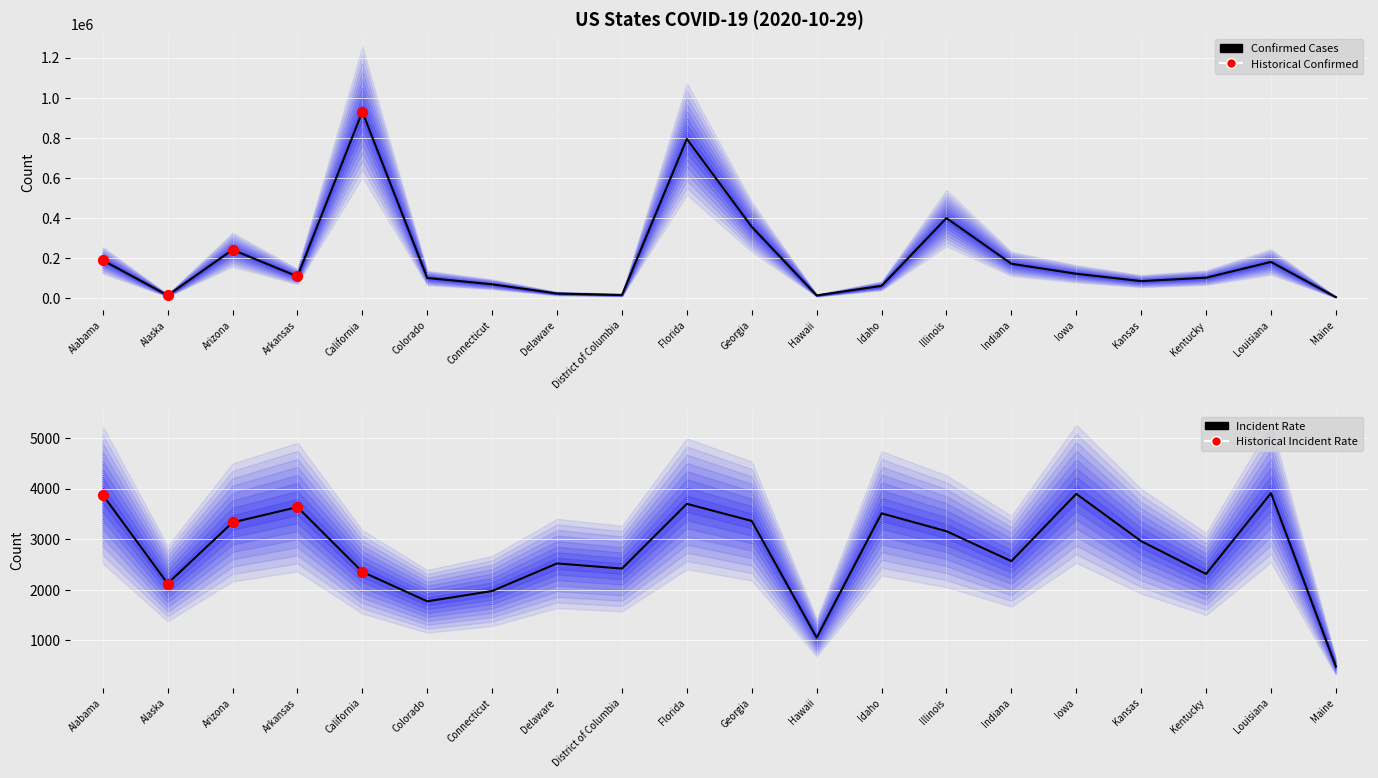

Which series has the largest total across all categories?

confirmed